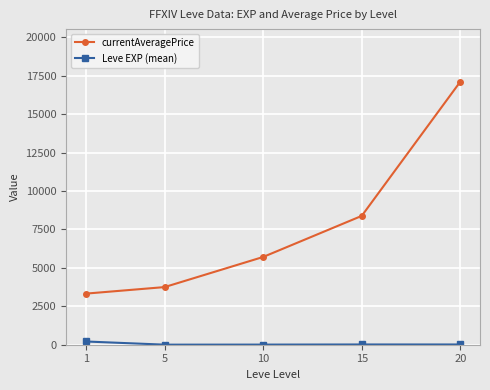

True or false: Leve EXP (mean) has a value of 7.5 at 10.

True